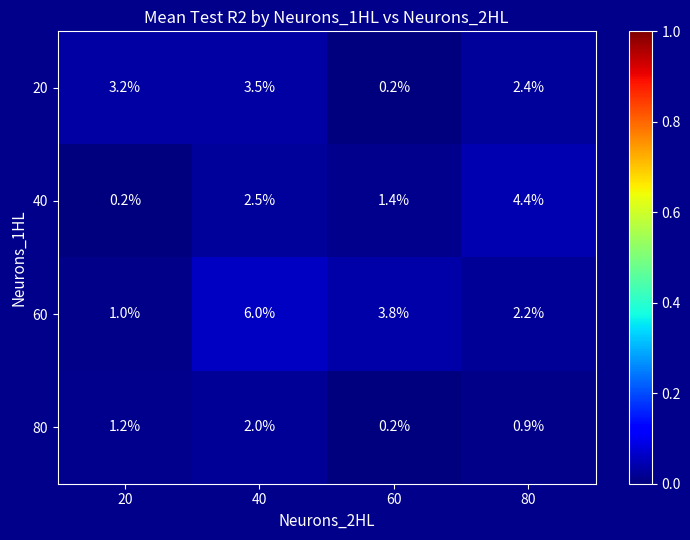

Rank the series by their maximum value, from lowest to highest.

80, 20, 40, 60